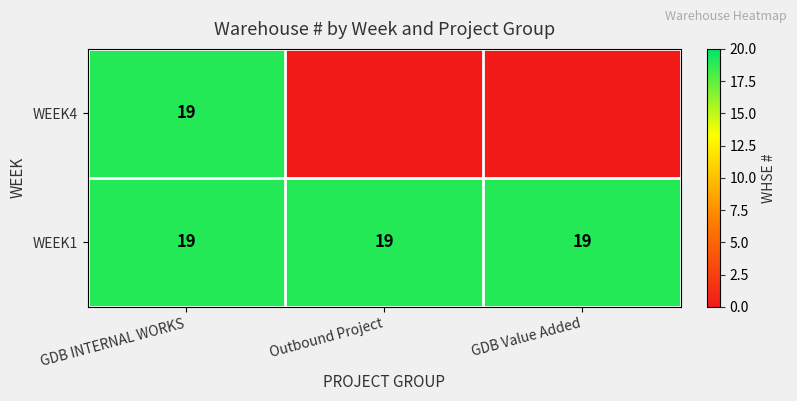

What is the average value of the WEEK1 series?

19